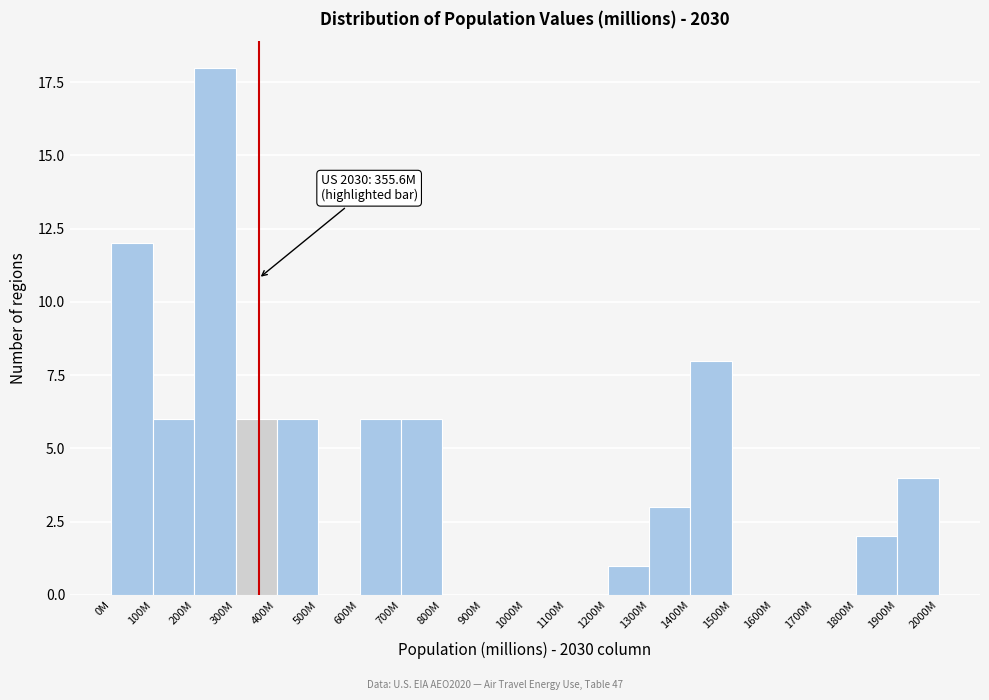

Reading right to left, what are all the values shown in this chart?

1900M=4	1800M=2	1700M=0	1600M=0	1500M=0	1400M=8	1300M=3	1200M=1	1100M=0	1000M=0	900M=0	800M=0	700M=6	600M=6	500M=0	400M=6	300M=6	200M=18	100M=6	0M=12